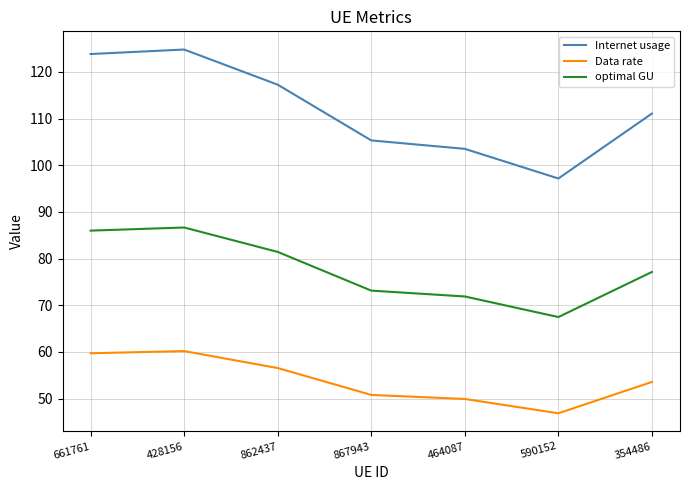

What position from the right is 464087?

3